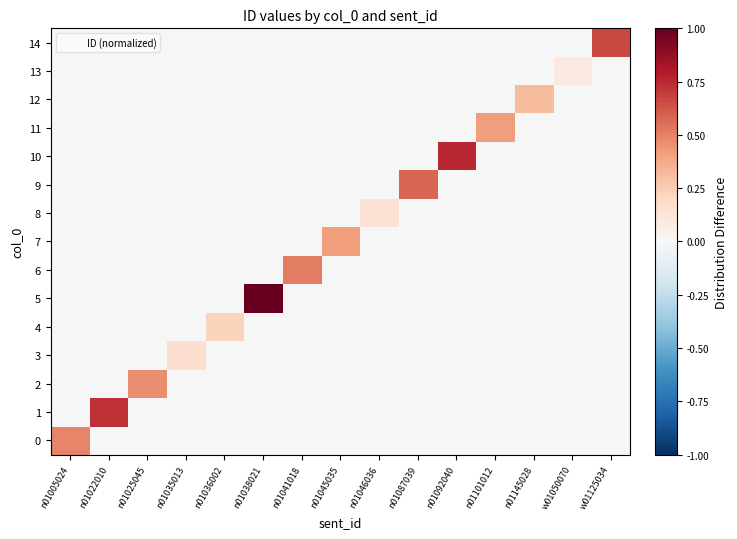

Which series has the largest total across all categories?

5